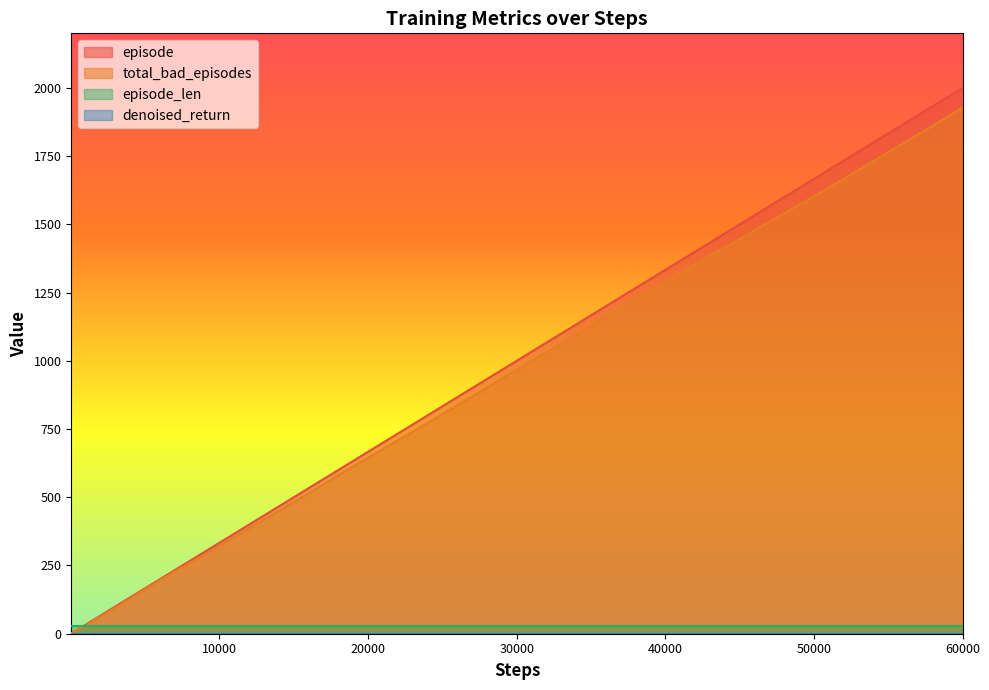

At which category is the sum across all series the highest?

60000